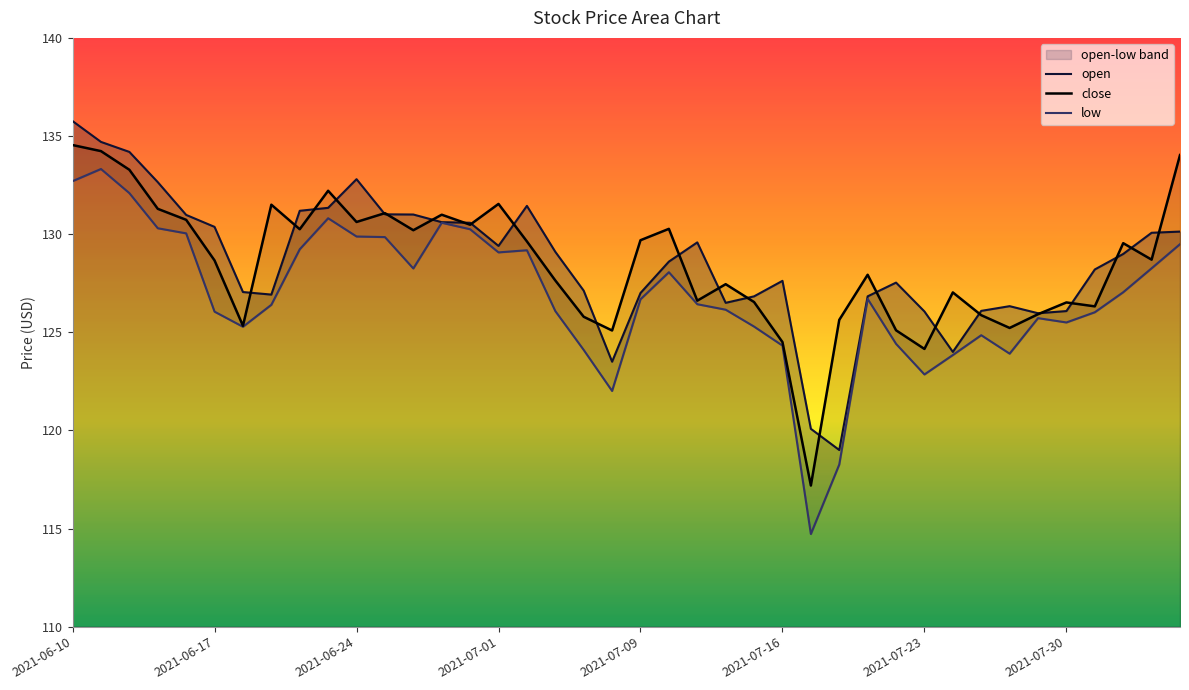

True or false: close has more than 2 points higher than both neighbors.

True